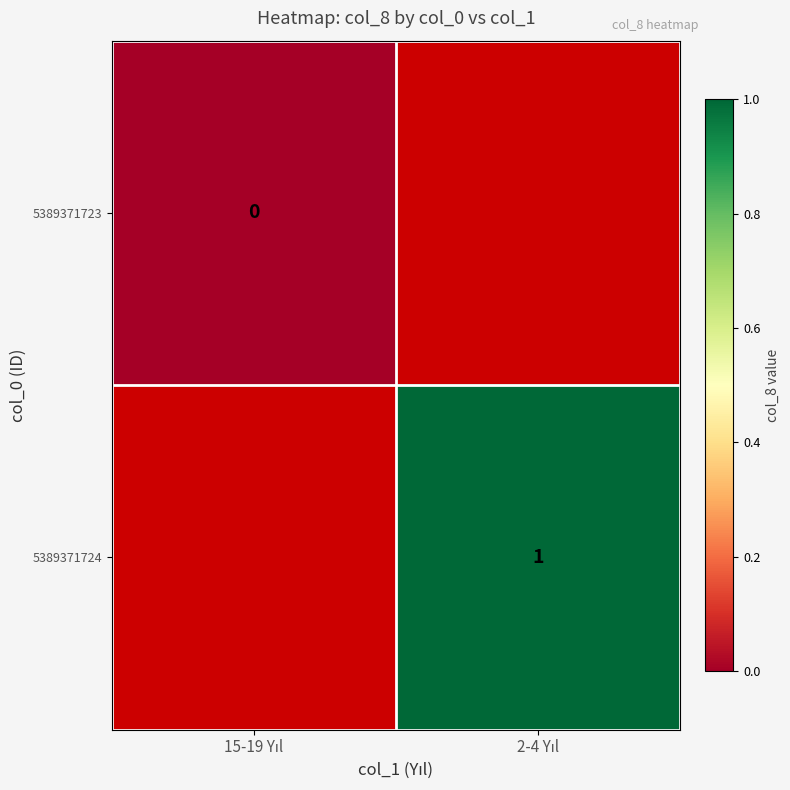

What is the greatest value displayed?

1.0